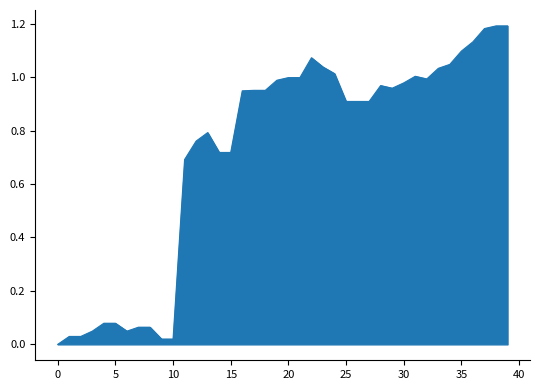

Reading left to right, transcribe all the data shown in this chart.

0.0	0.0	0.0	0.0	0.1	0.1	0.0	0.1	0.1	0.0	0.0	0.7	0.8	0.8	0.7	0.7	0.9	1.0	1.0	1.0	1.0	1.0	1.1	1.0	1.0	0.9	0.9	0.9	1.0	1.0	1.0	1.0	1.0	1.0	1.0	1.1	1.1	1.2	1.2	1.2